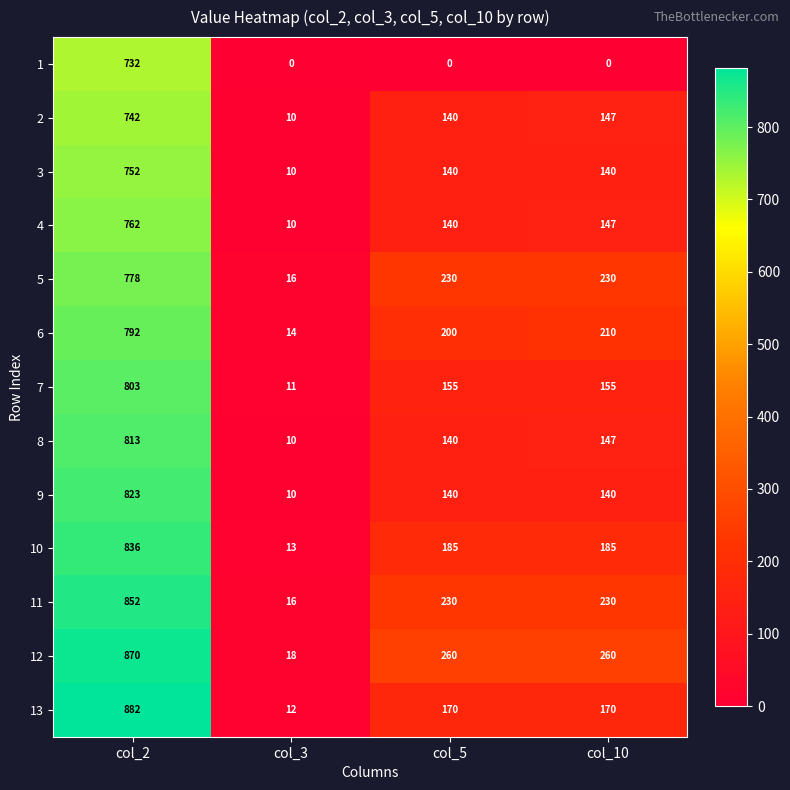

The value of 3 at col_2 is 752. True or false?

True